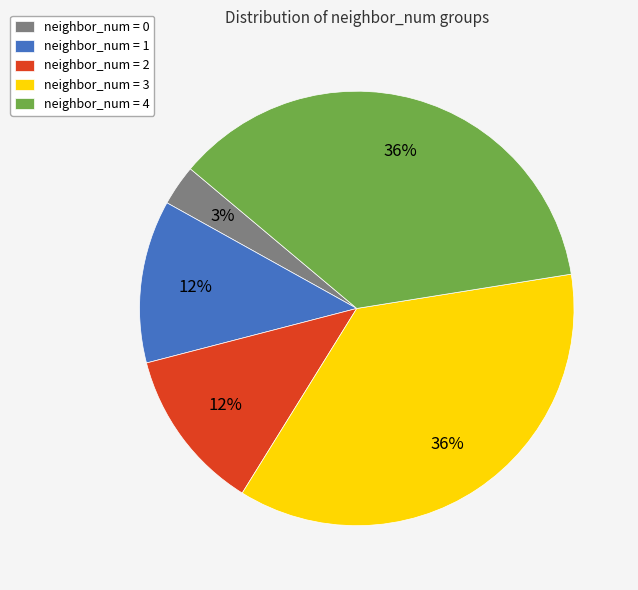

Which slice is the smallest?

neighbor_num = 0